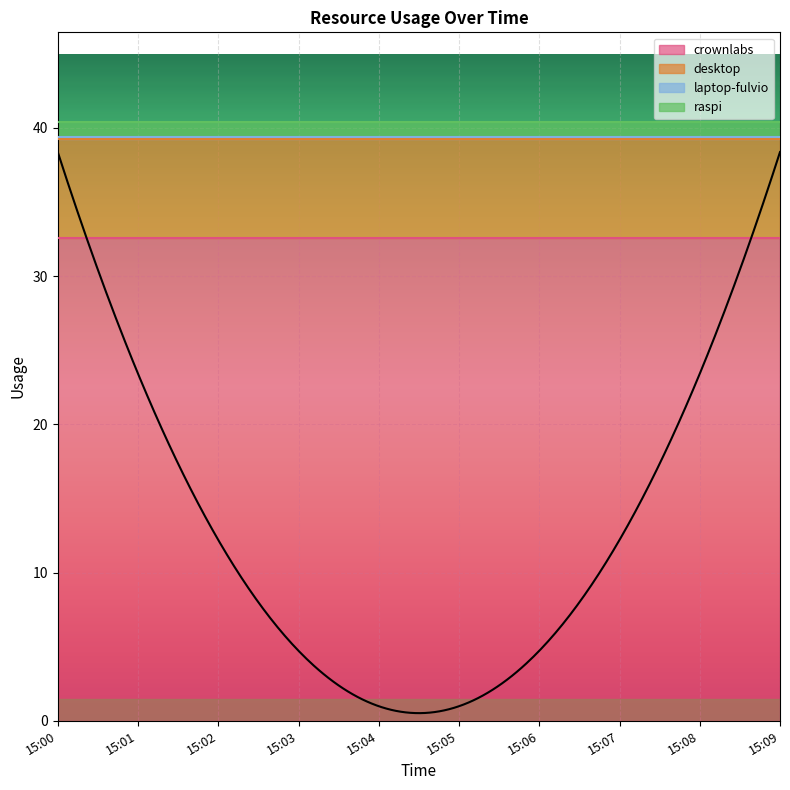

Where is raspi nearest to the value 0?

15:00